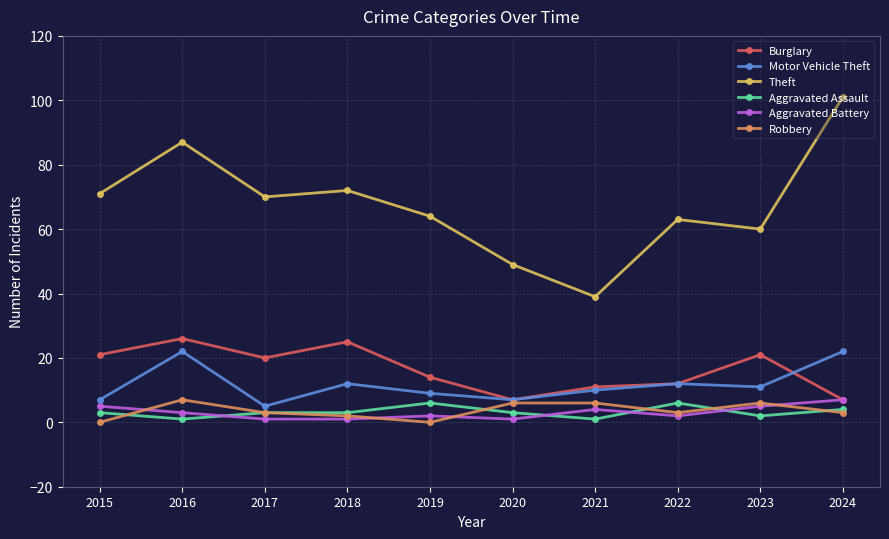

True or false: Theft has more than 2 points higher than both neighbors.

True